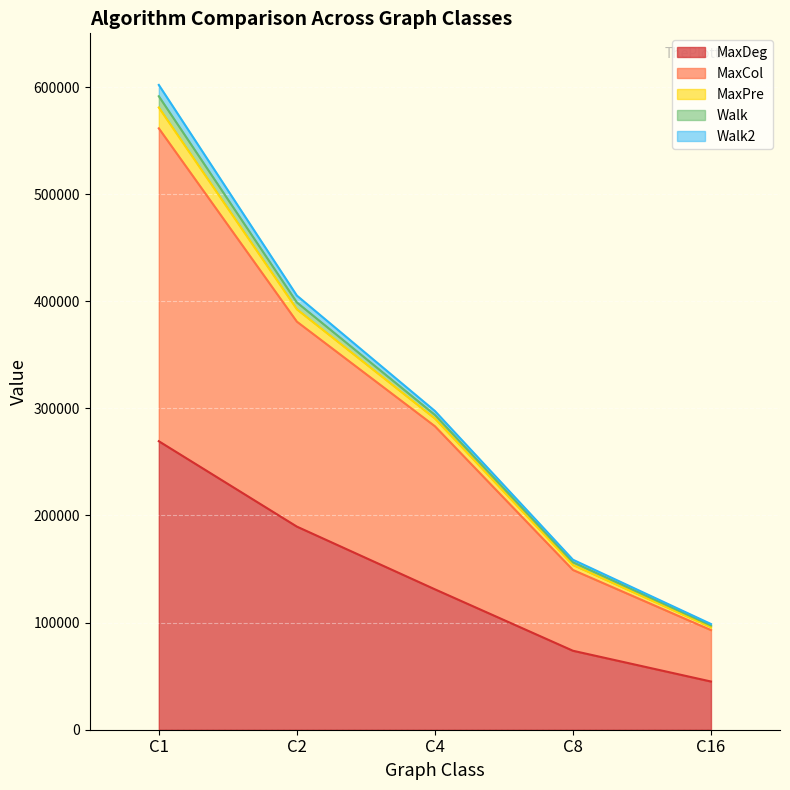

At which label does MaxDeg reach its minimum?

C16